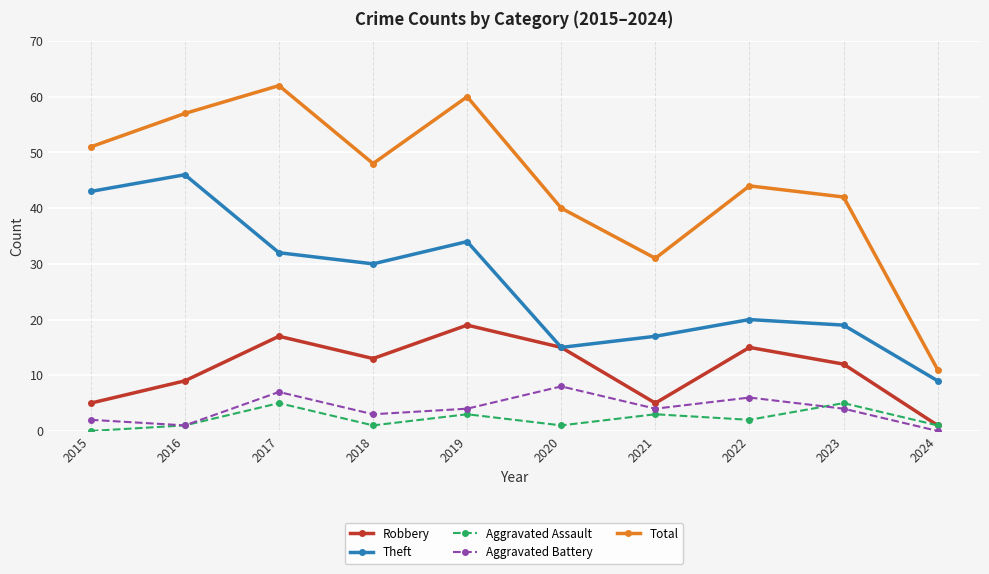

True or false: Total and Aggravated Assault cross at least once.

False